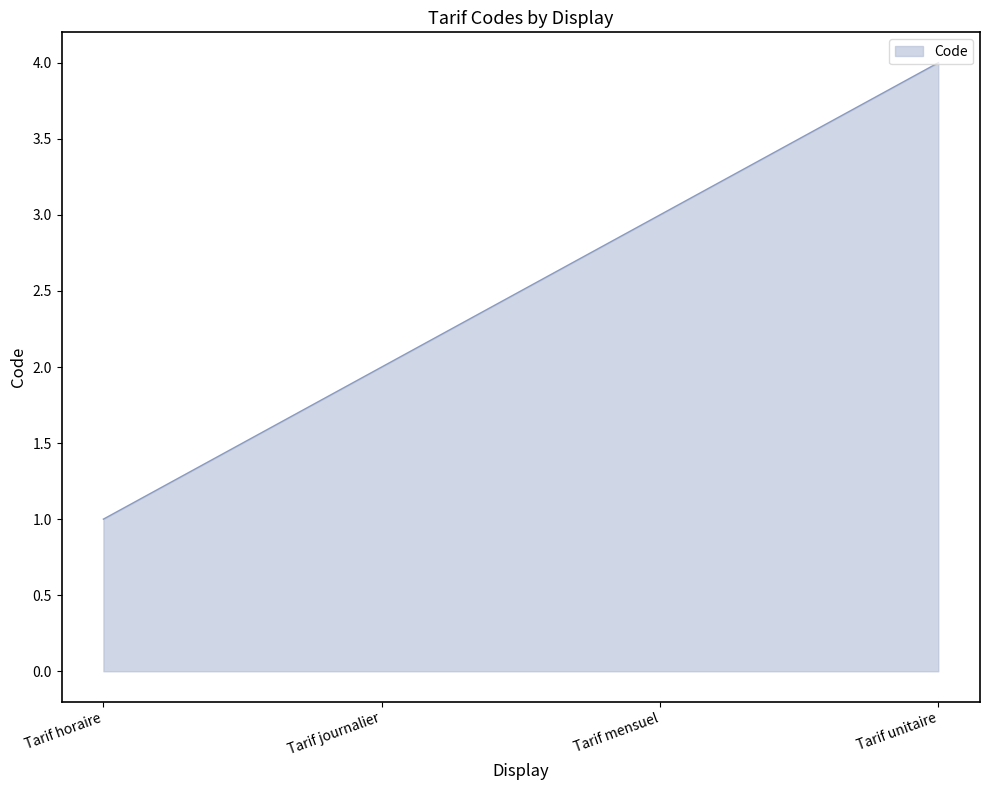

How many values are between 2 and 4?

3